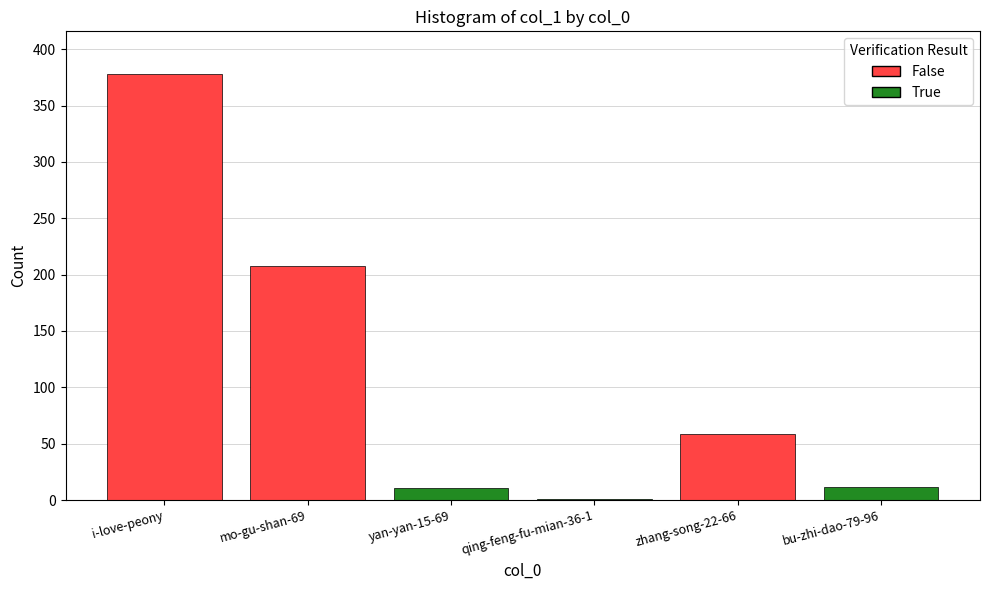

What is the maximum value shown in the chart?

378